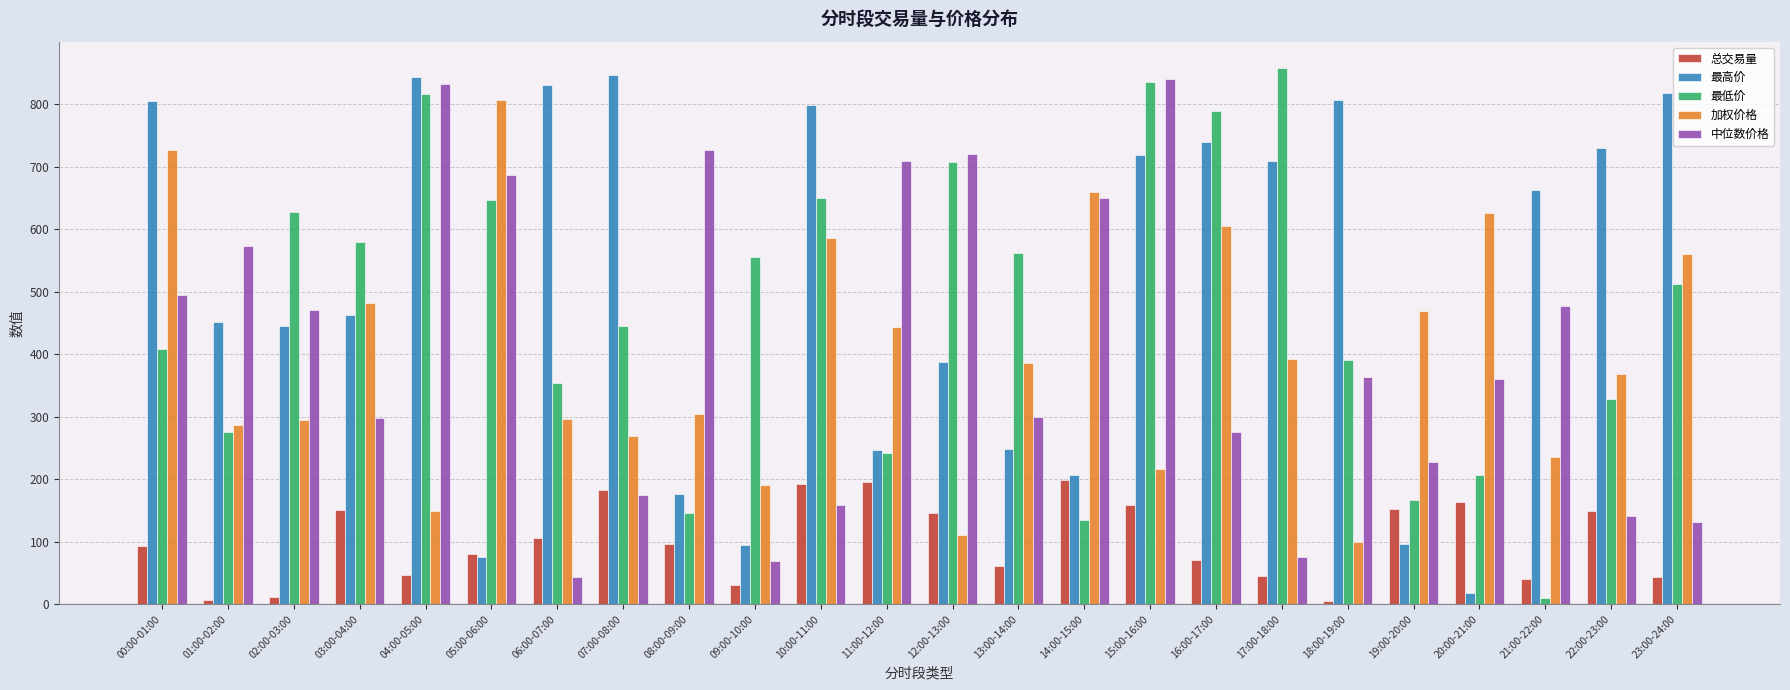

True or false: 中位数价格 has a value of 96.9 at 07:00-08:00.

False